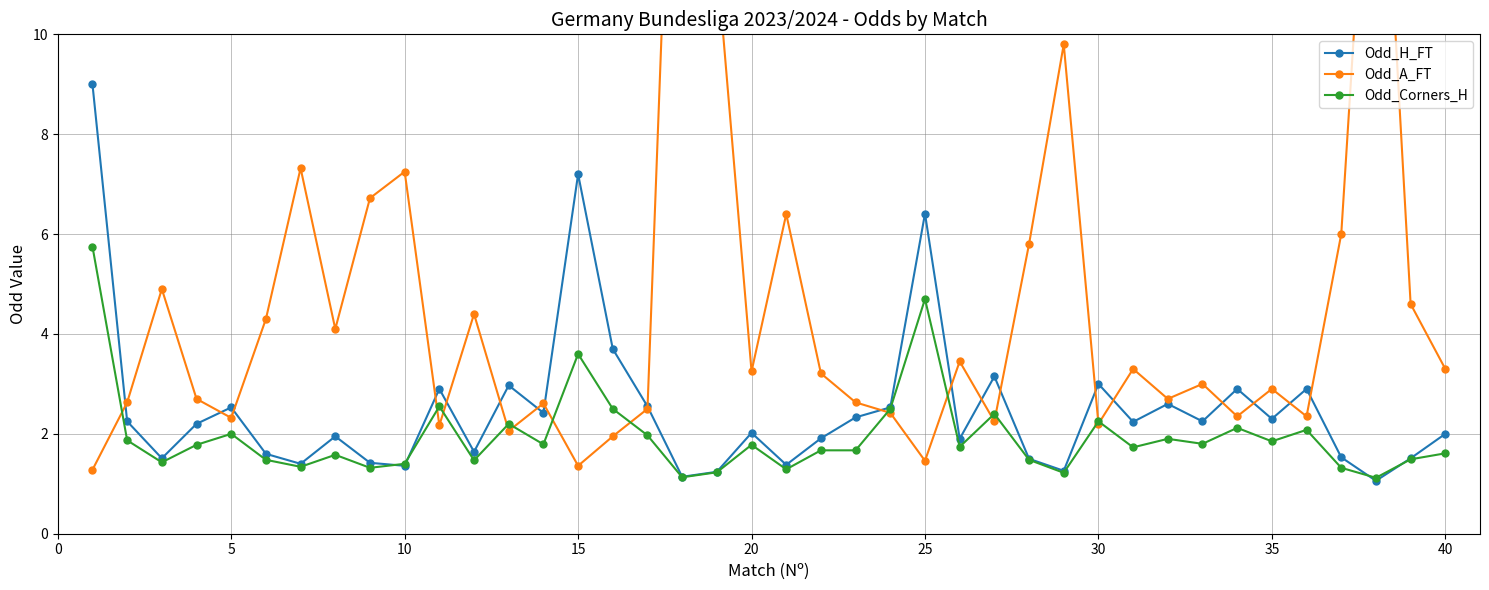

How many interior local peaks does the Odd_Corners_H series have?

12